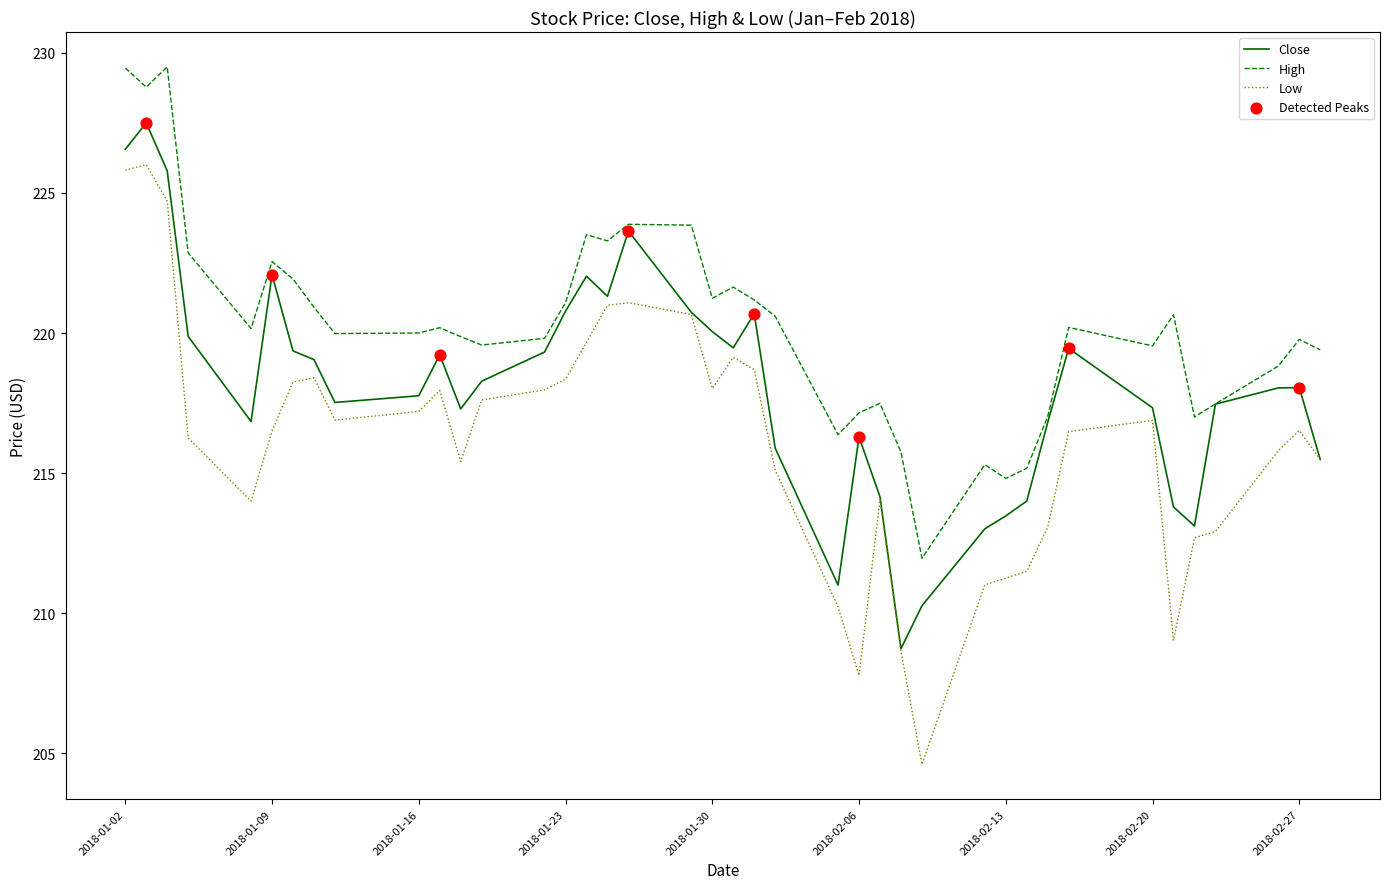

At how many categories does at least one series exceed 225?

3